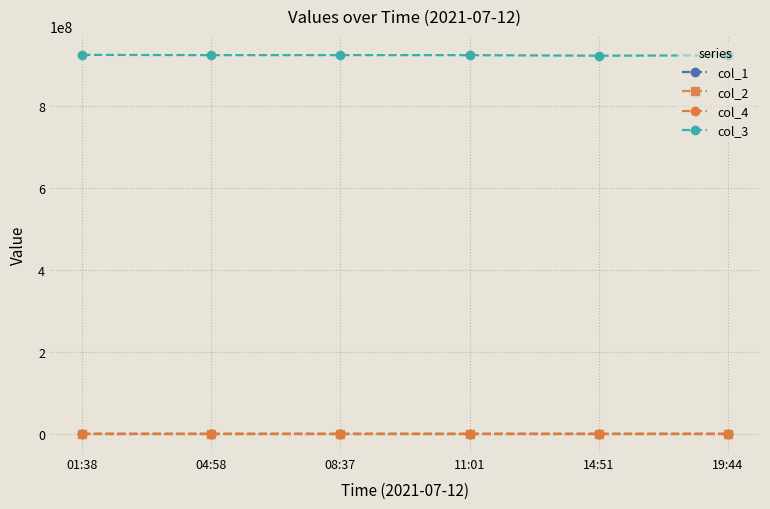

How many lines are shown in the chart?

4